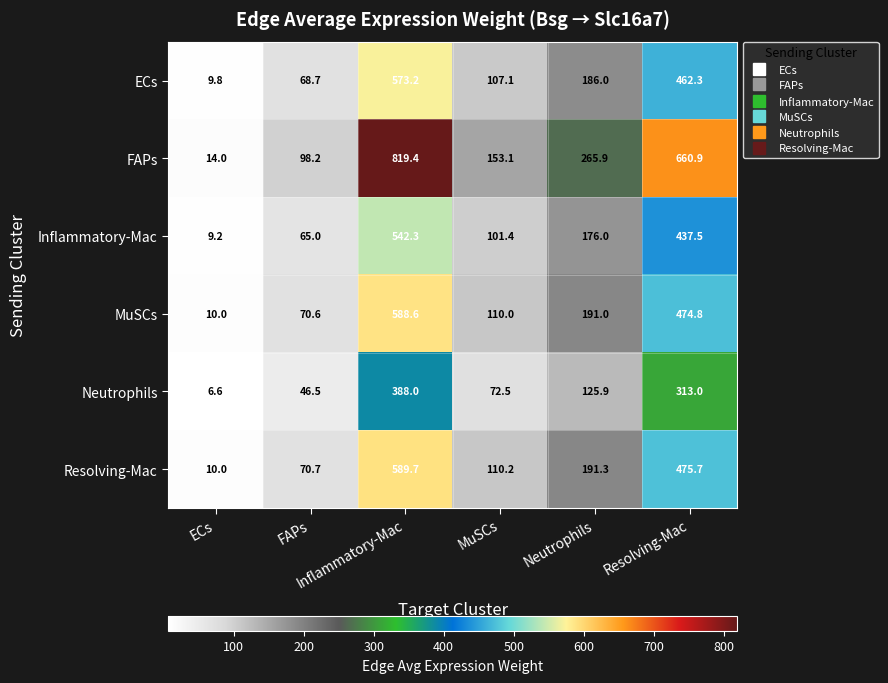

At how many categories does at least one series exceed 261?

3